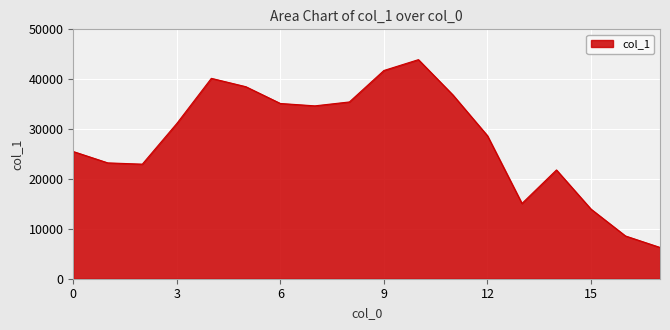

What is the minimum value shown in the chart?

6271